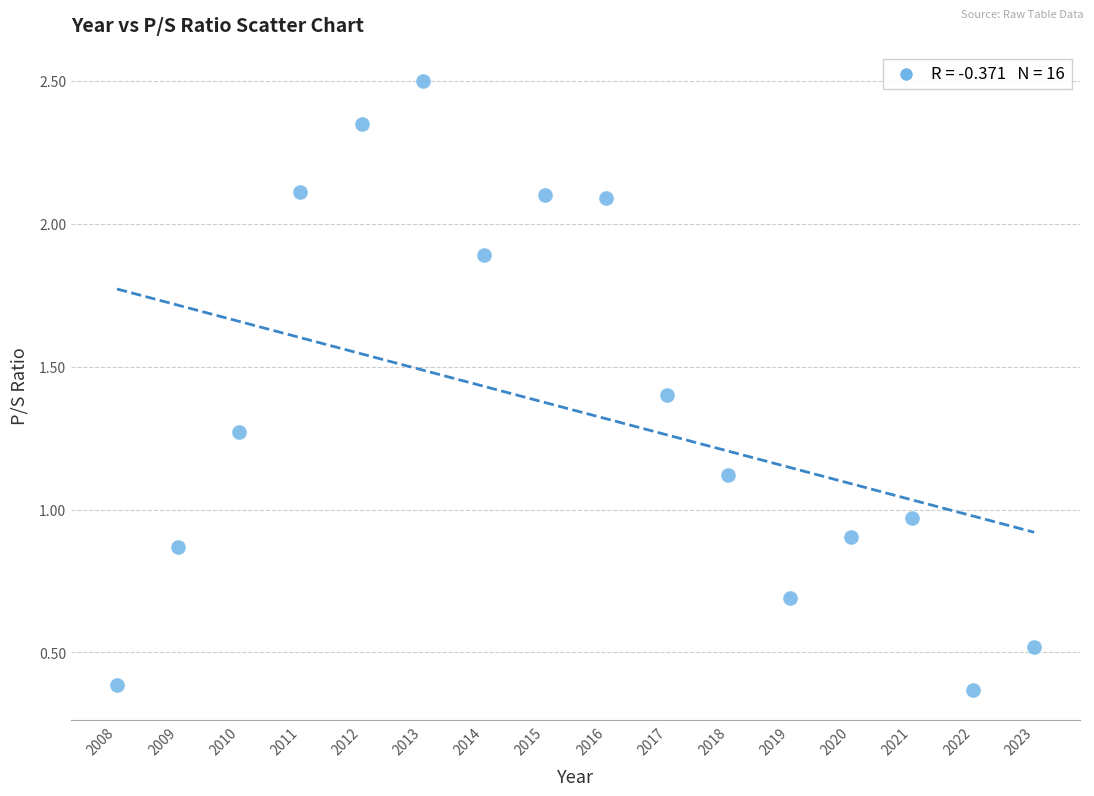

What is the range of Y values (max minus min)?

2.1